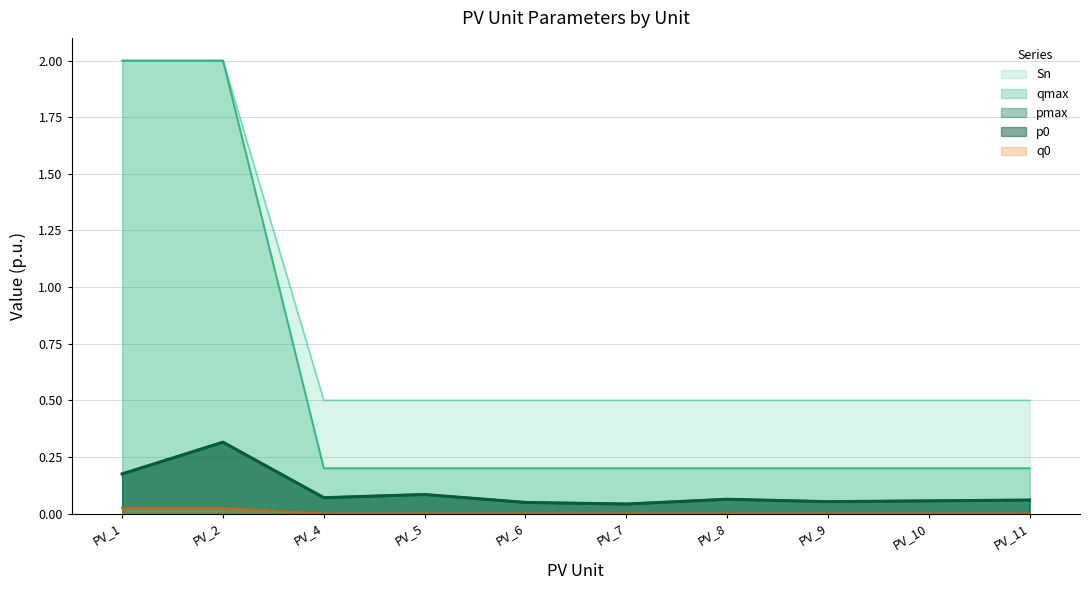

What is the difference between the maximum and second lowest values in the p0 series?

0.3